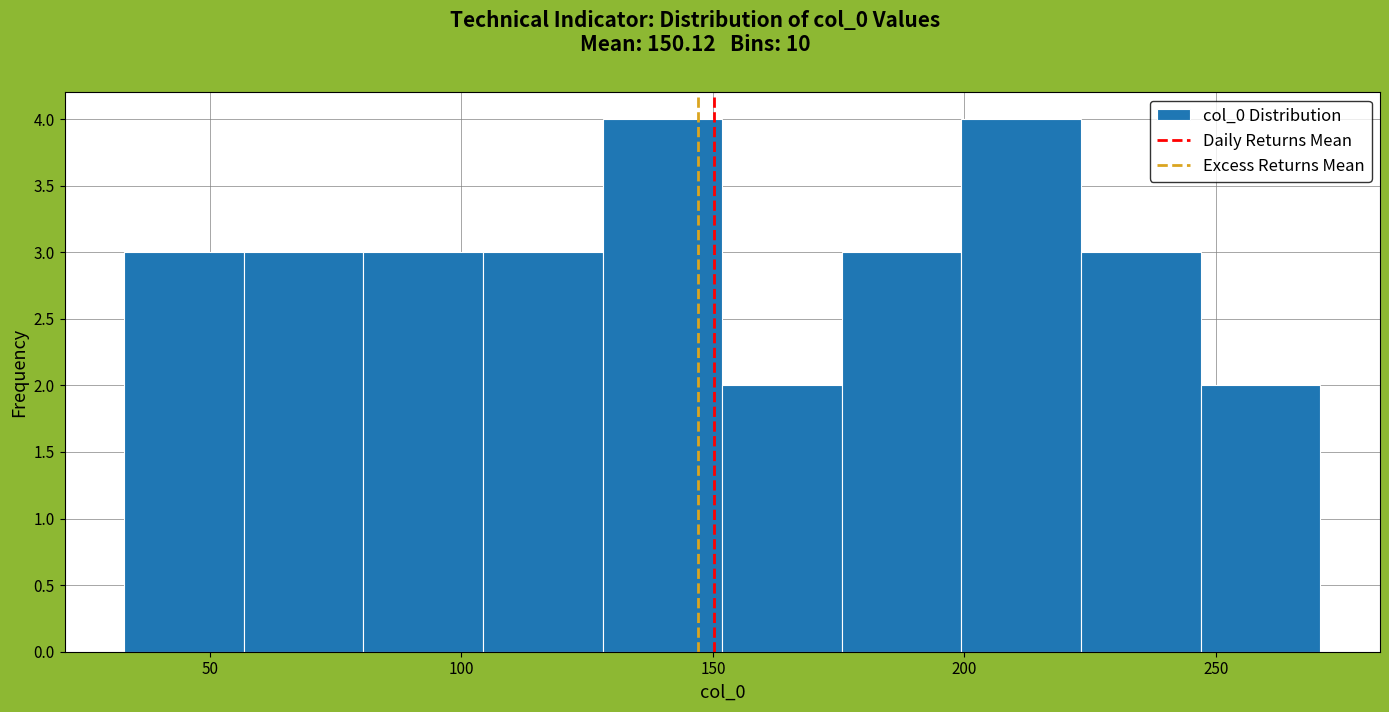

Reading left to right, list every bar in this chart as the range it spans on the x-axis followed by its height. Neither the bar edges nor the heights are printed on the chart, so give them approximately, as read against the axes.

35 to 55: 3
55 to 80: 3
80 to 105: 3
105 to 130: 3
130 to 150: 4
150 to 175: 2
175 to 200: 3
200 to 225: 4
225 to 245: 3
245 to 270: 2